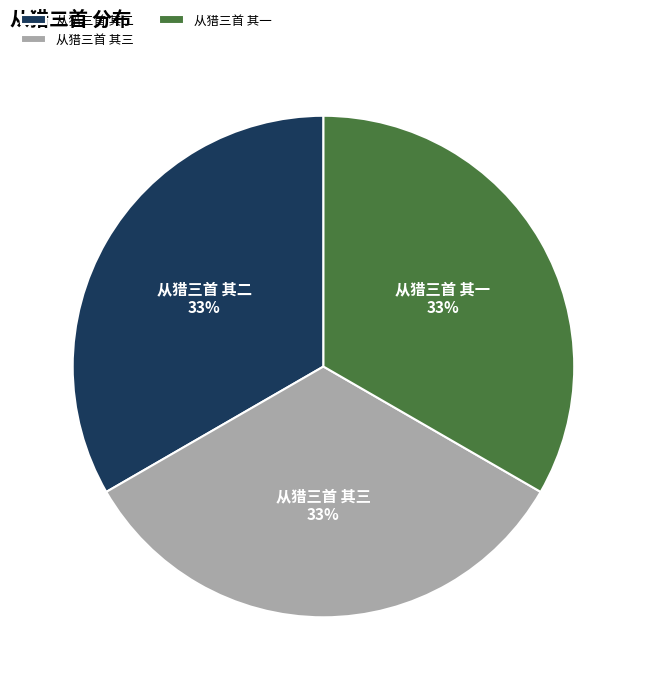

The 从猎三首 其一 slice represents 40% of the pie. True or false?

False